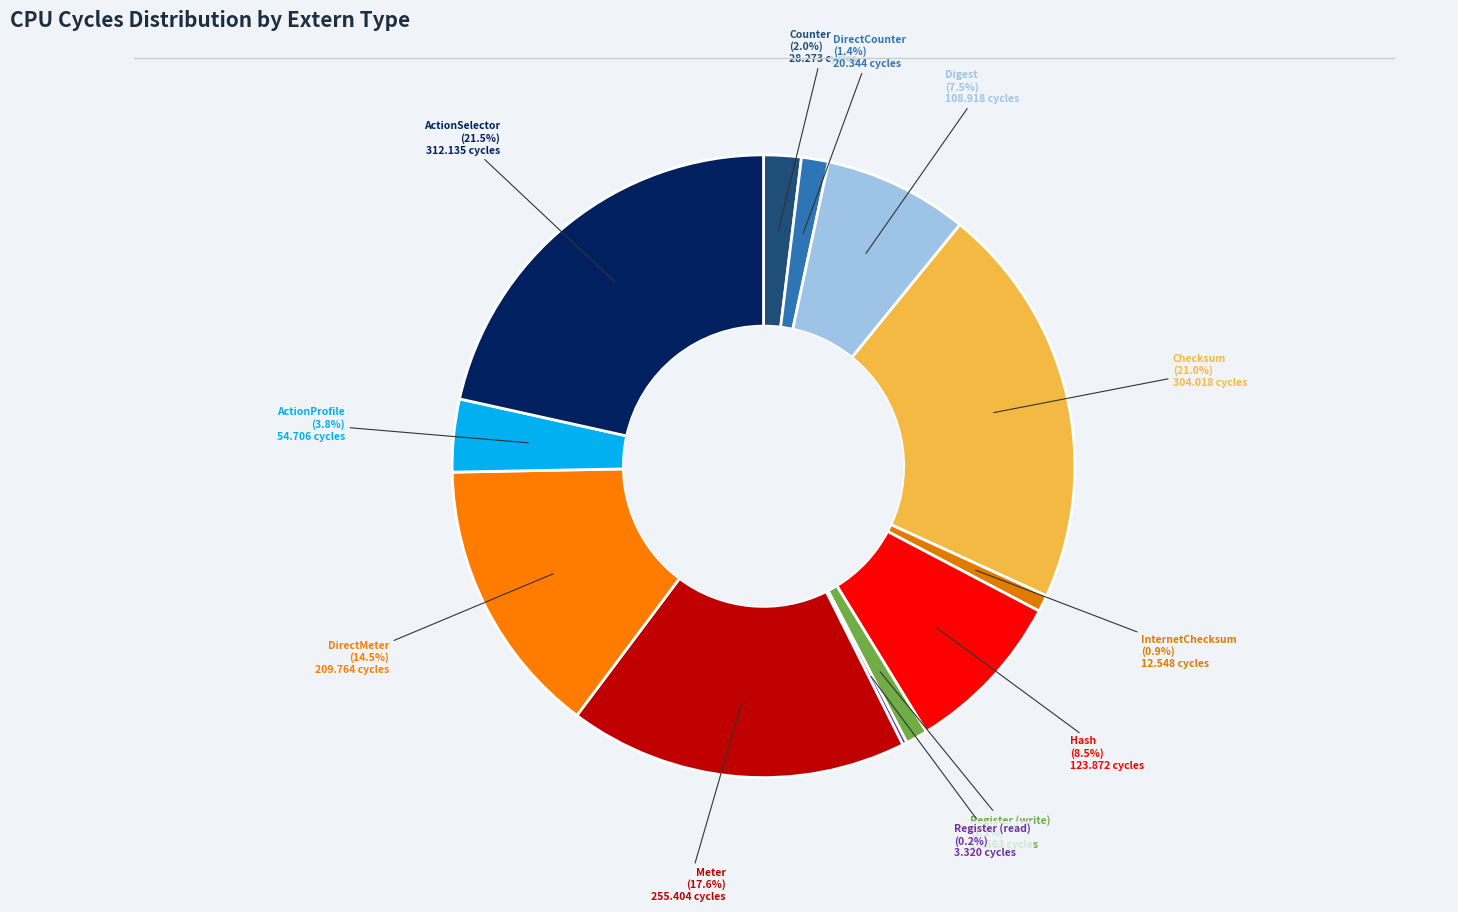

What is the largest slice in the pie chart?

ActionSelector